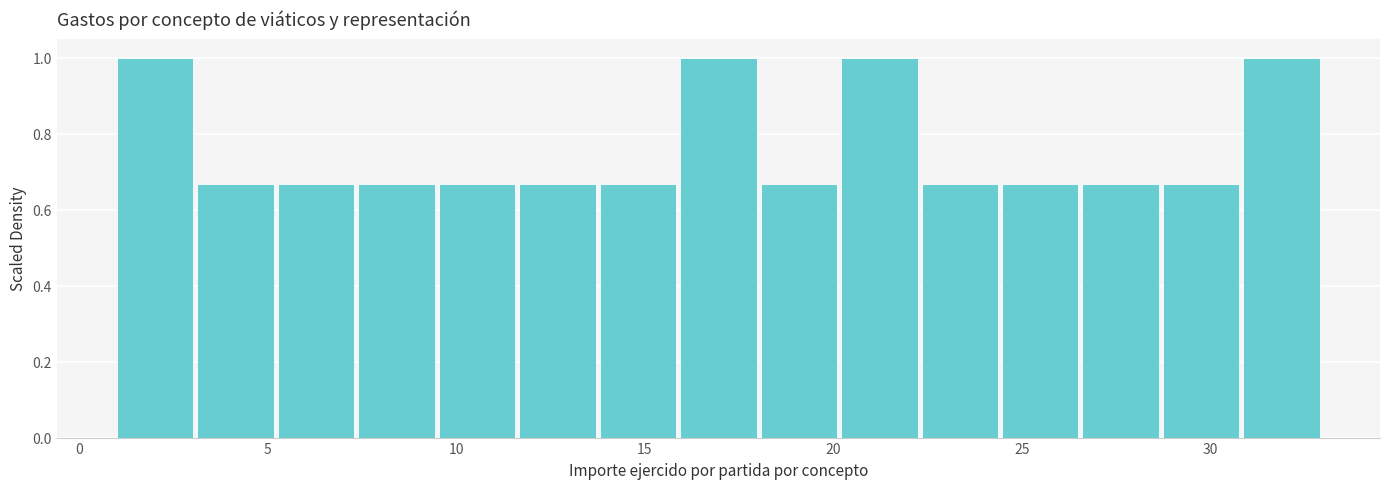

How tall is the bar that spans 24.5 to 26.5 on the x-axis? Neither the bar edges nor the heights are printed on the chart, so give them approximately, as read against the axes.

0.66